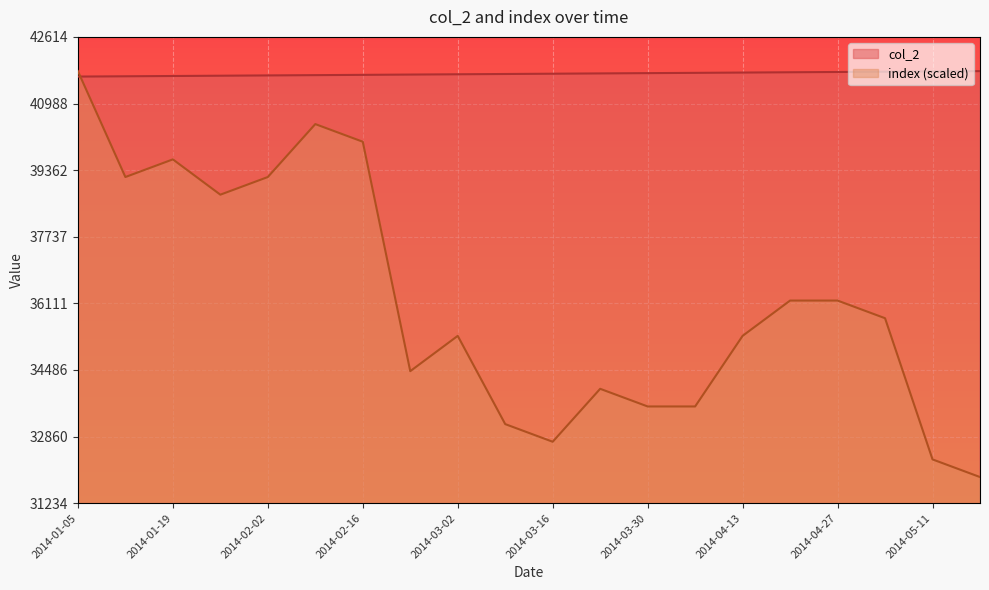

Count the number of categories in the chart.

20